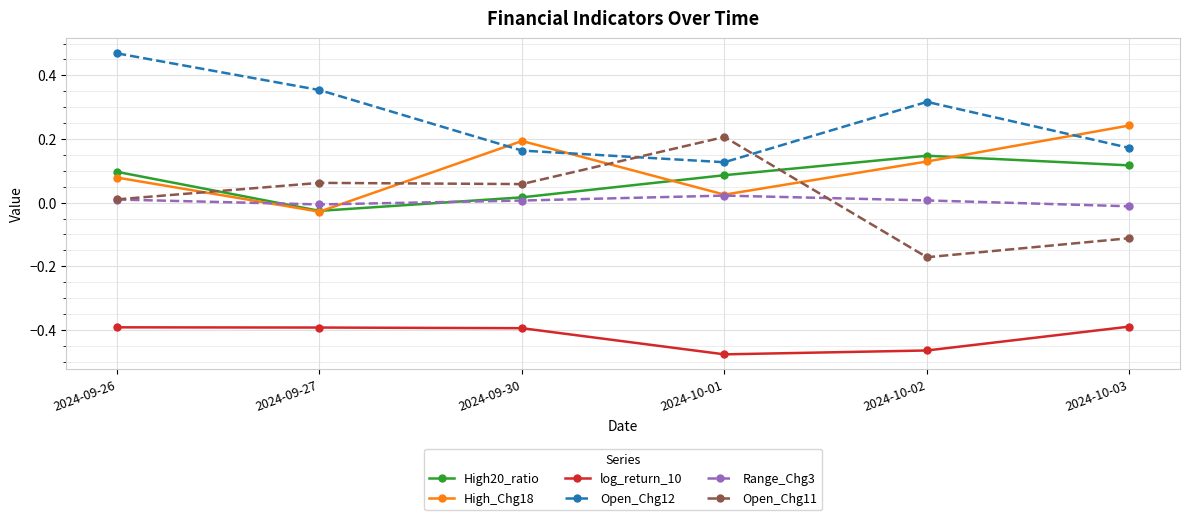

At 2024-10-02, list the series in order from smallest to largest.

log_return_10, Open_Chg11, Range_Chg3, High_Chg18, High20_ratio, Open_Chg12